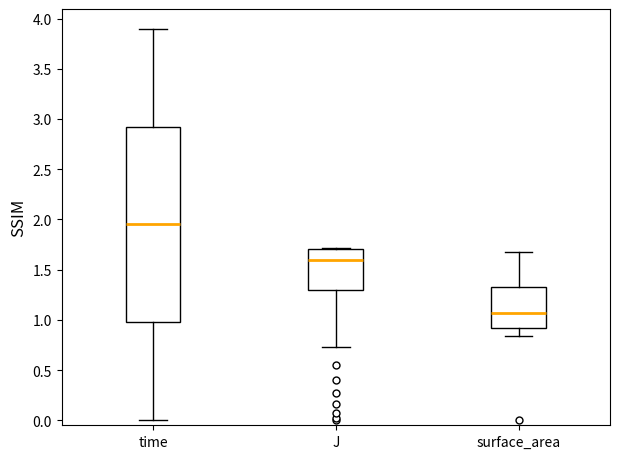

Which box is the tallest, from its lower edge to its upper edge?

time